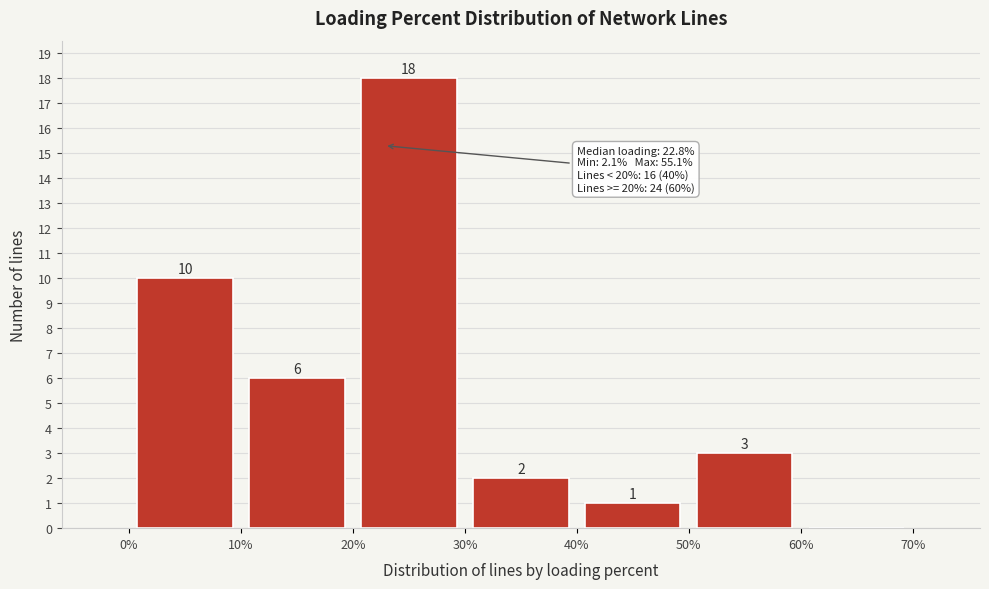

Over which range of the x-axis is the bar tallest?

20% to 30%